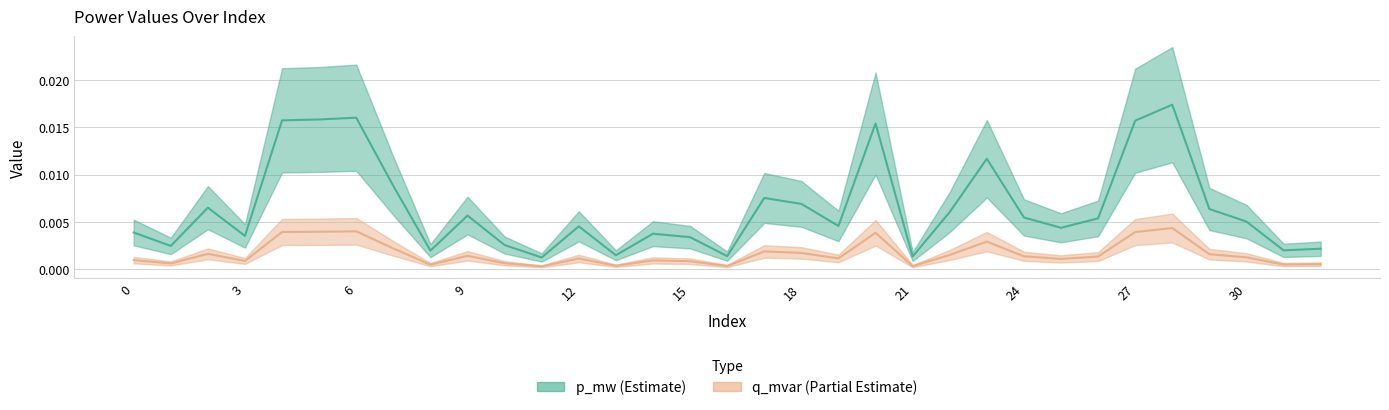

How many lines are shown in the chart?

2